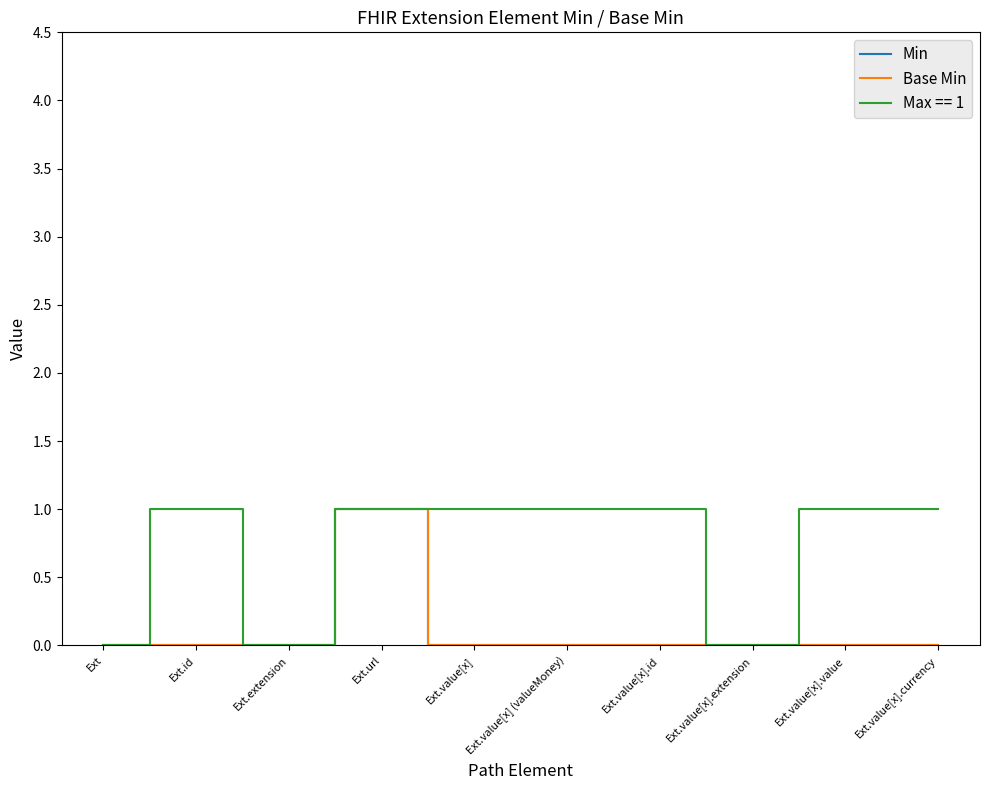

What position from the right is Ext.url?

7